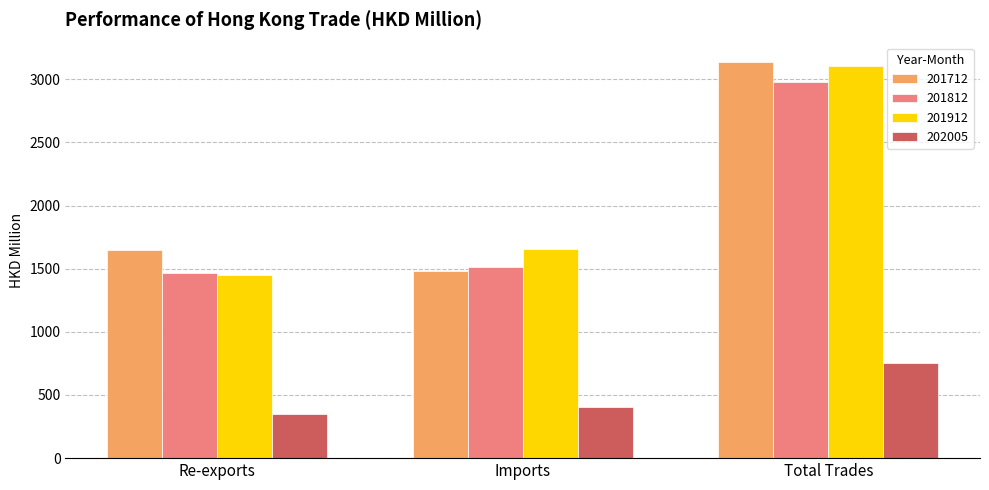

Between Imports and Total Trades, which series saw the biggest shift?

201712